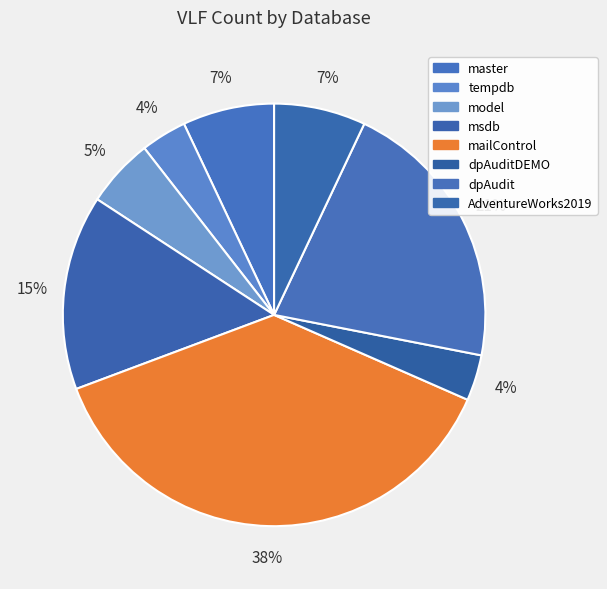

The master slice represents 1% of the pie. True or false?

False